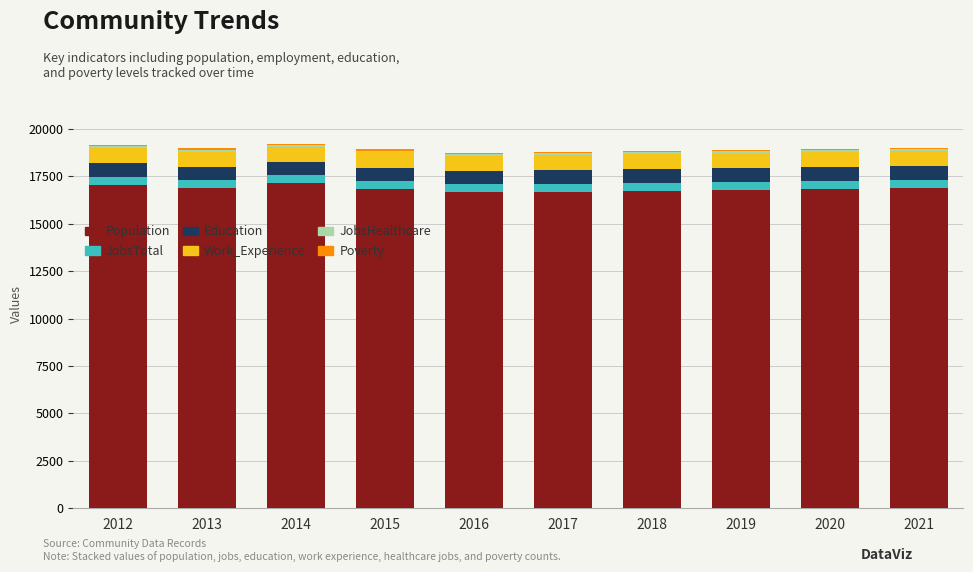

Is it true that Population equals 9719 at 2012?

False